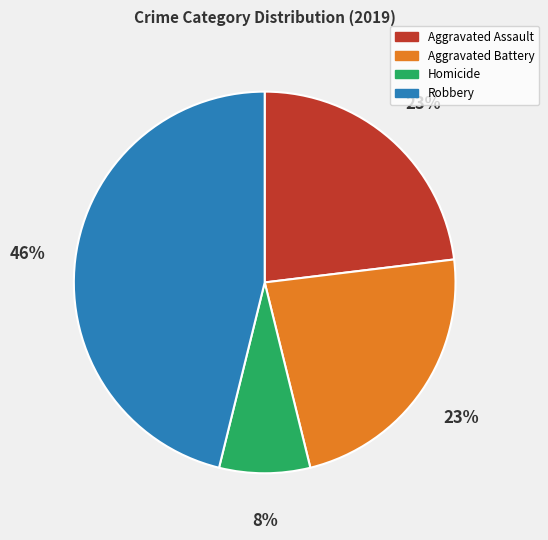

To the nearest percent, what is the average slice percentage?

25%